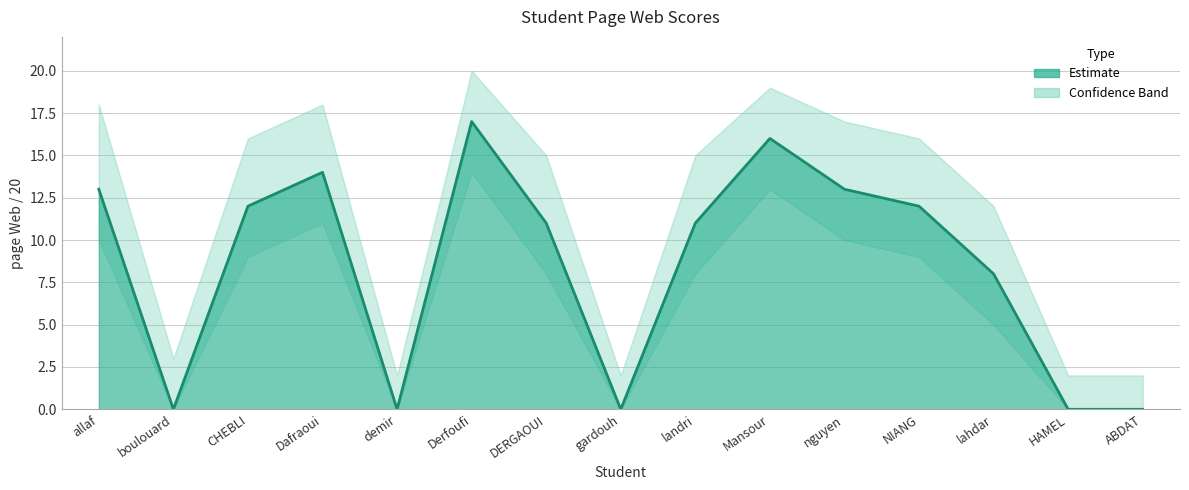

Rank the categories by value from lowest to highest.

boulouard, demir, gardouh, HAMEL, ABDAT, lahdar, DERGAOUI, landri, CHEBLI, NIANG, allaf, nguyen, Dafraoui, Mansour, Derfoufi